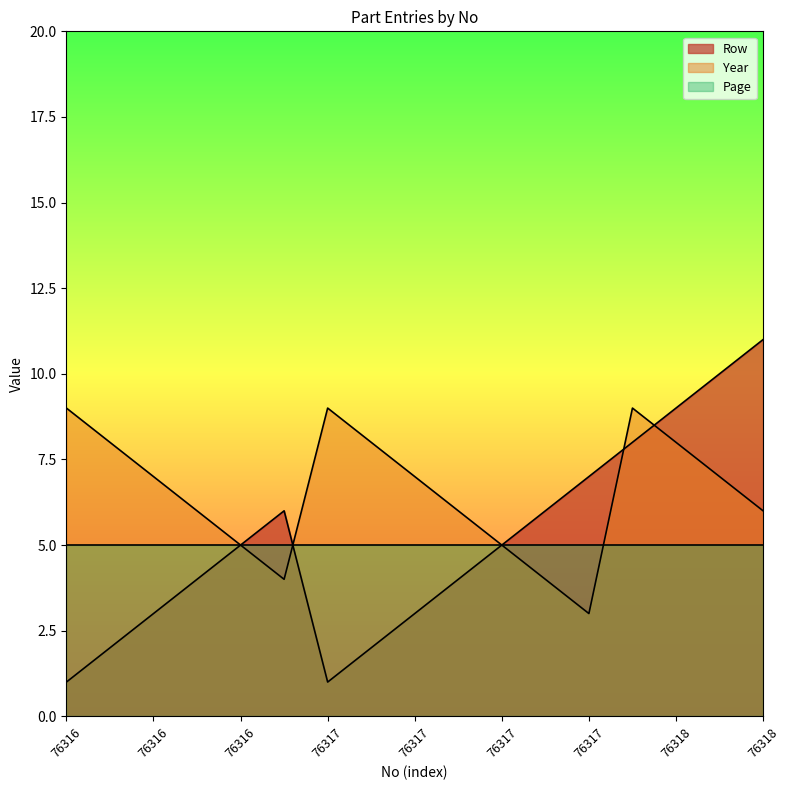

How many values in the Year series exceed 7?

6